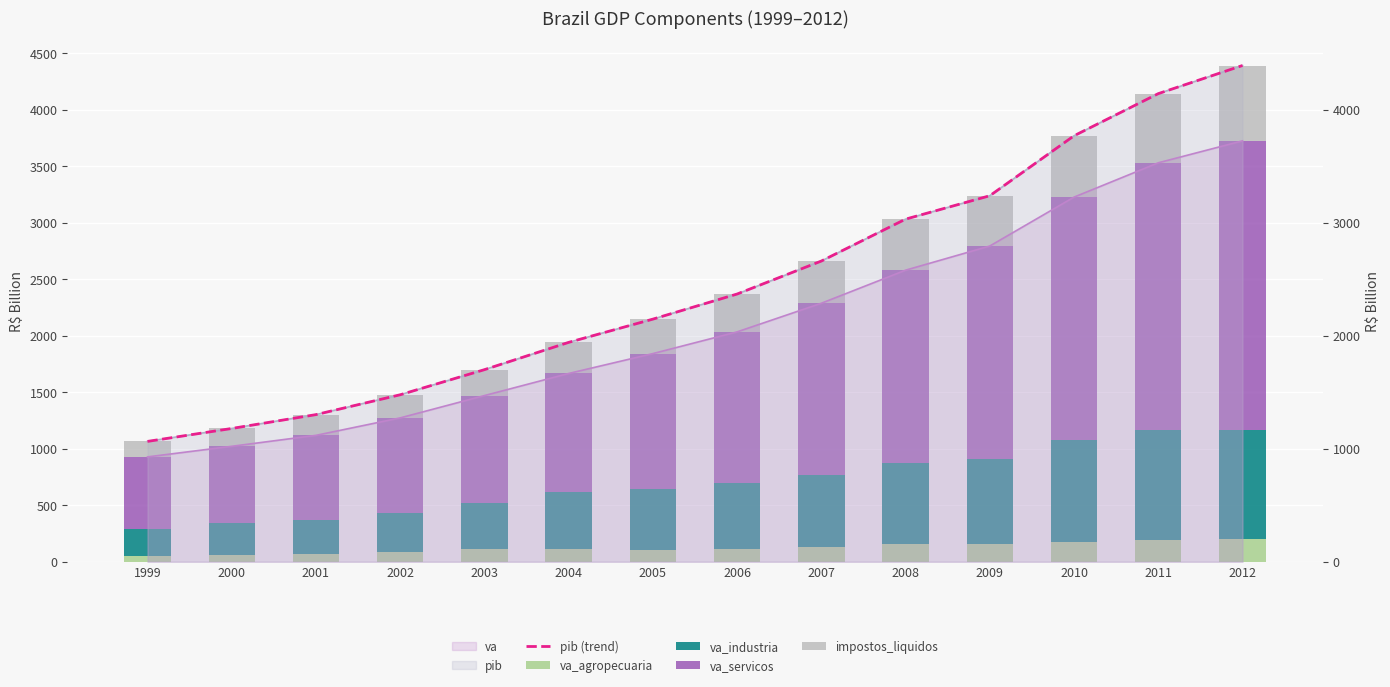

Between 2003 and 2002, which is larger?

2003